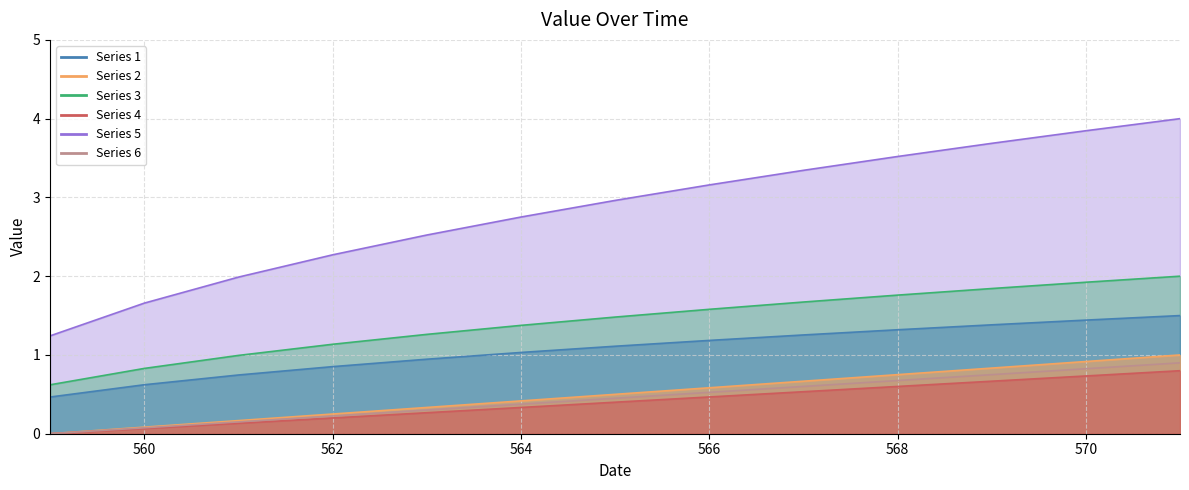

Rank the series by their maximum value, from highest to lowest.

Series 5, Series 3, Series 1, Series 2, Series 6, Series 4